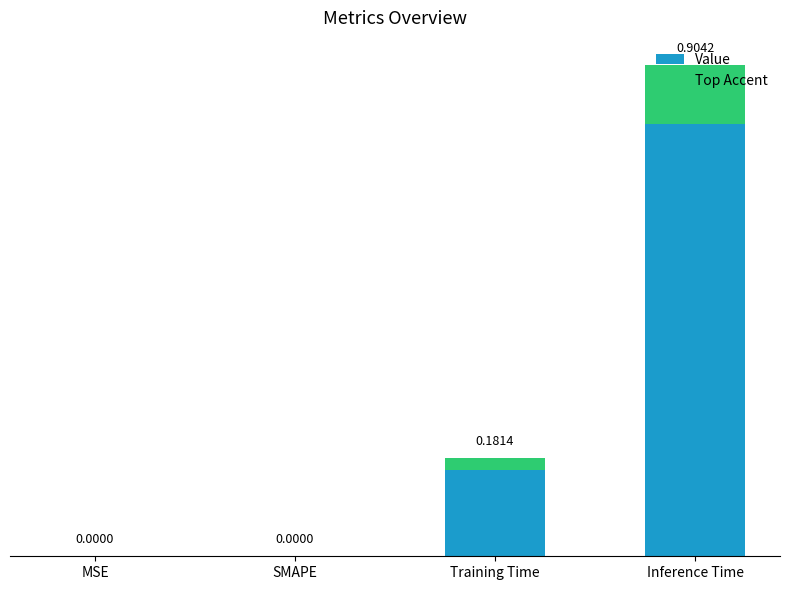

How many bars are there in total?

8